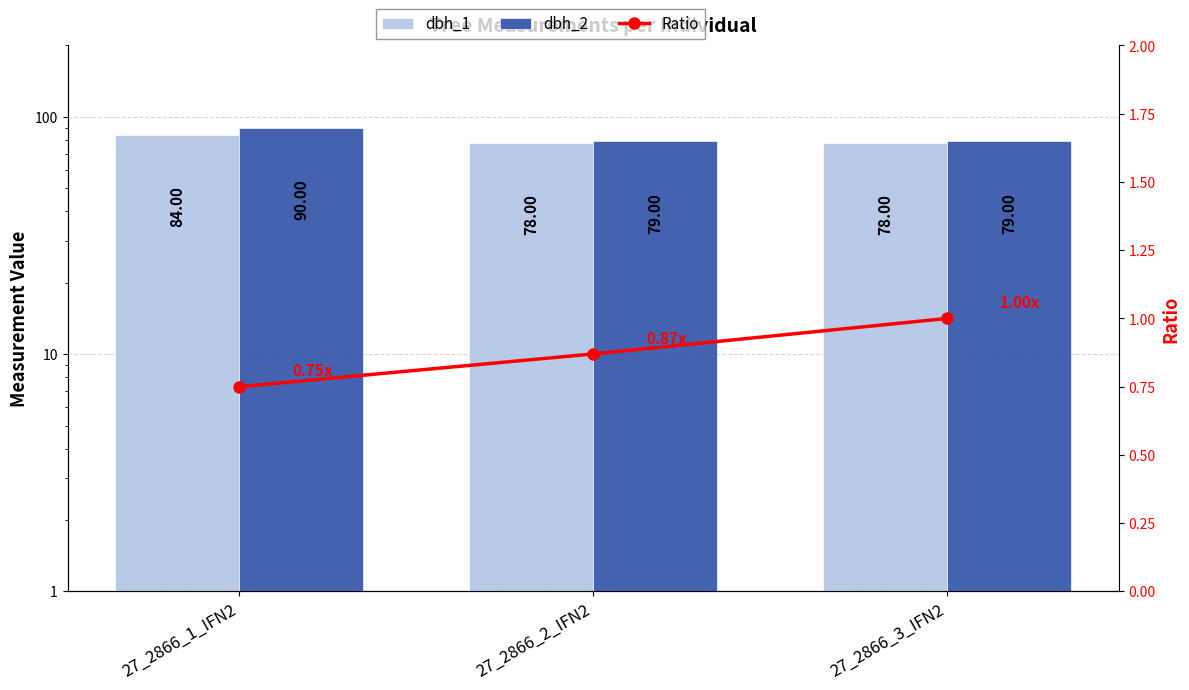

What position from the left is 27_2866_2_IFN2?

2